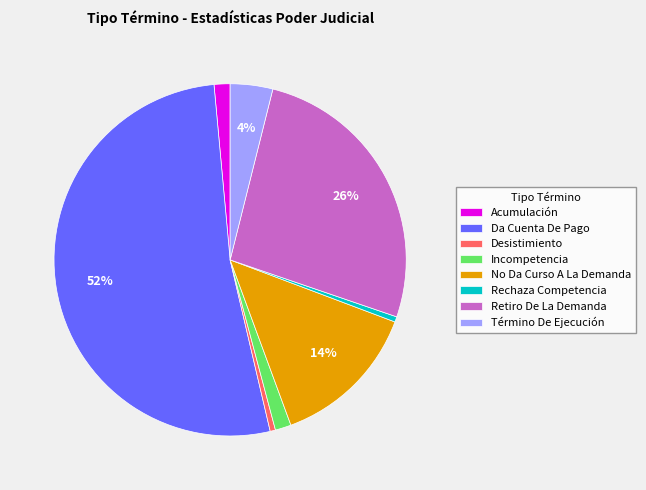

Is the sum of Desistimiento and Rechaza Competencia greater than half?

No